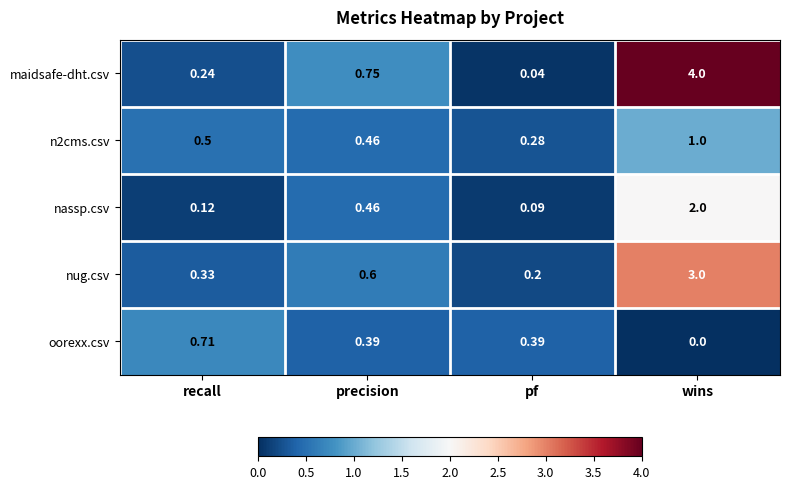

Which series has the widest spread of values?

maidsafe-dht.csv